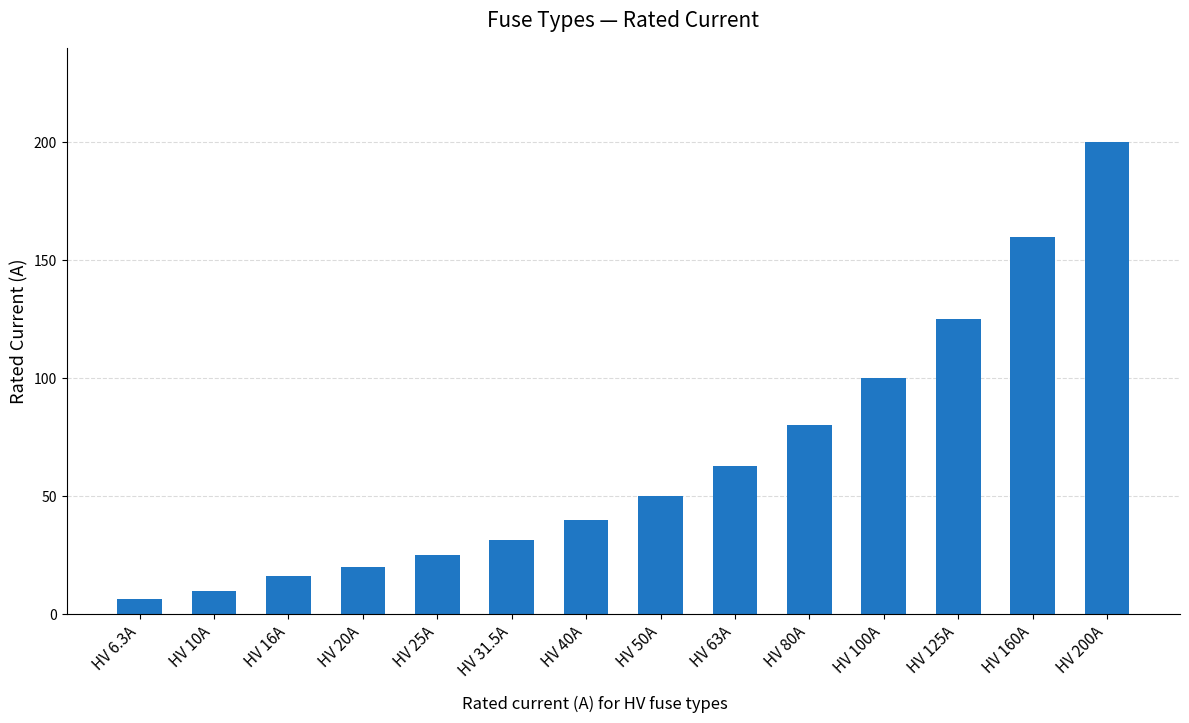

Reading left to right, extract all data points from this chart.

6.3	10.0	16.0	20.0	25.0	31.5	40.0	50.0	63.0	80.0	100.0	125.0	160.0	200.0